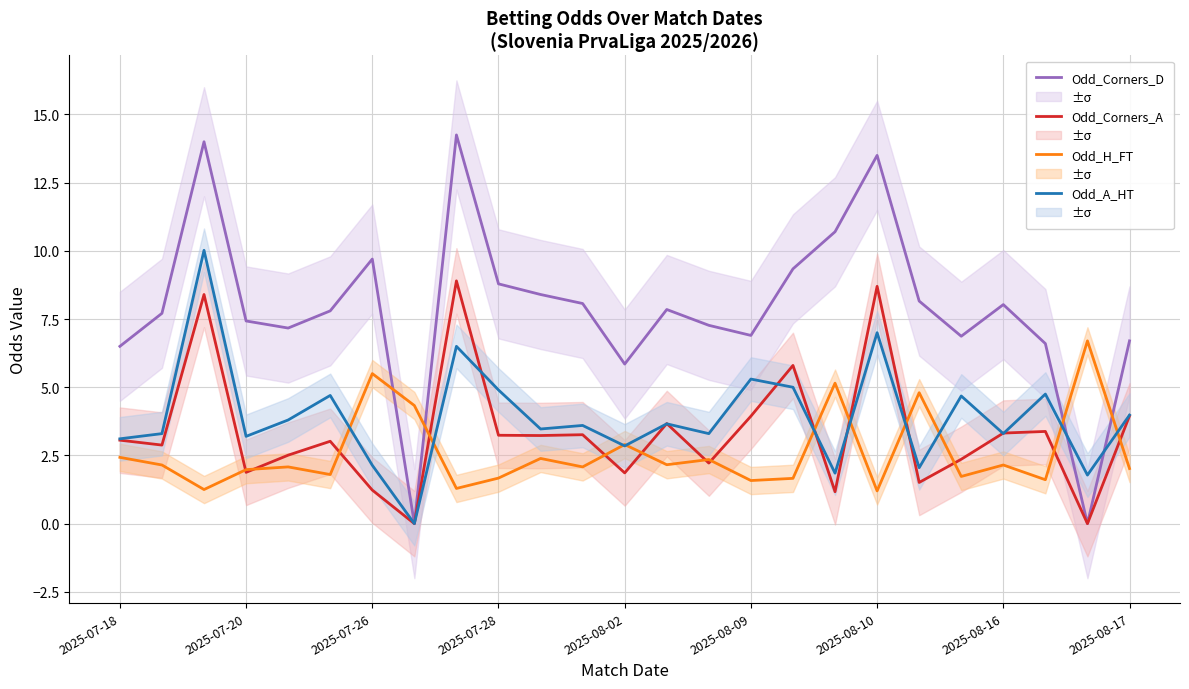

The value of Odd_A_HT at 2025-08-02 is 2.9. True or false?

True